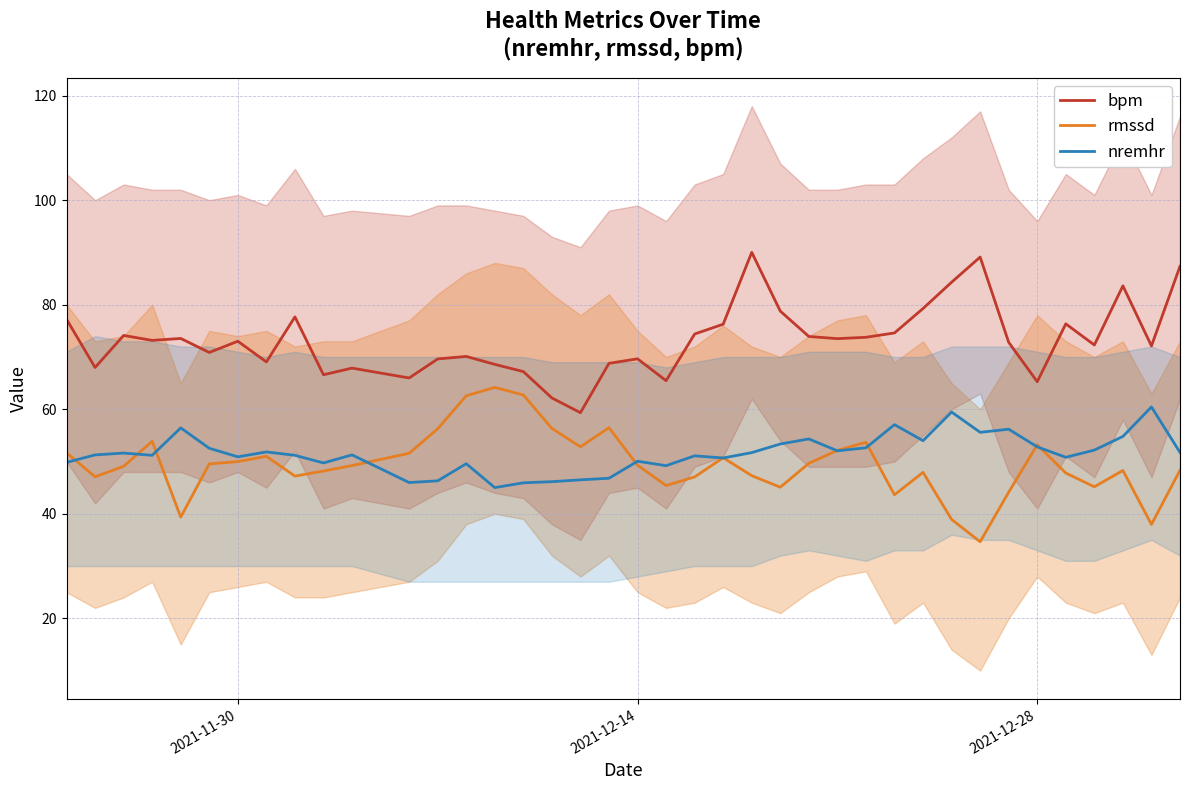

What is the highest value of the nremhr series?

60.4